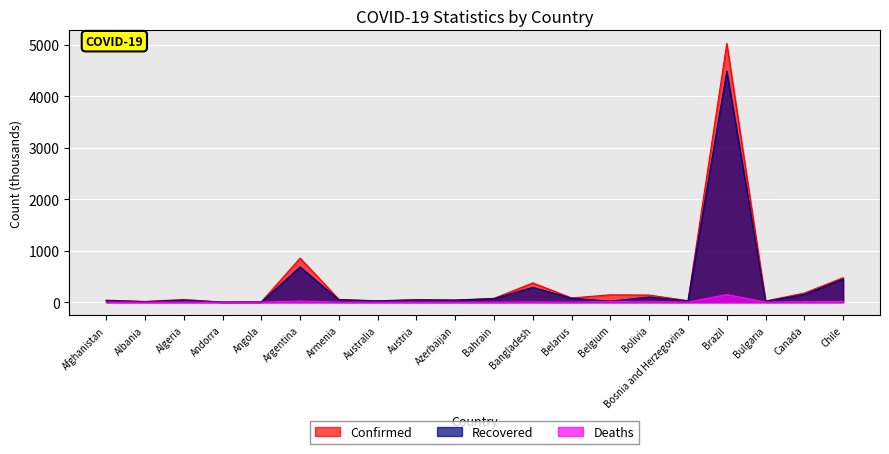

What are all the series names shown in the legend?

Confirmed, Recovered, Deaths